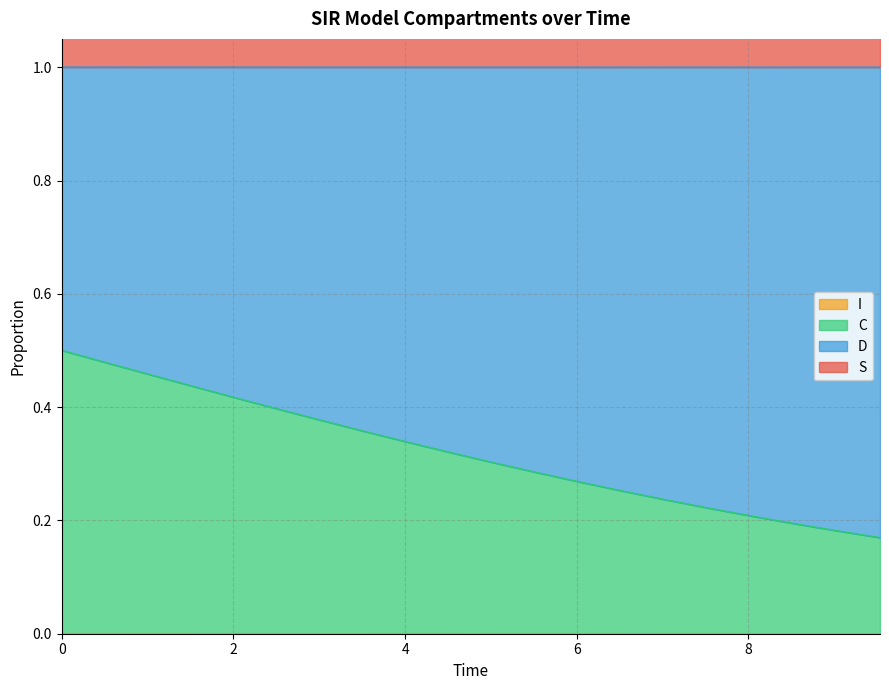

At which label is C closest to 0?

9.531772575250836